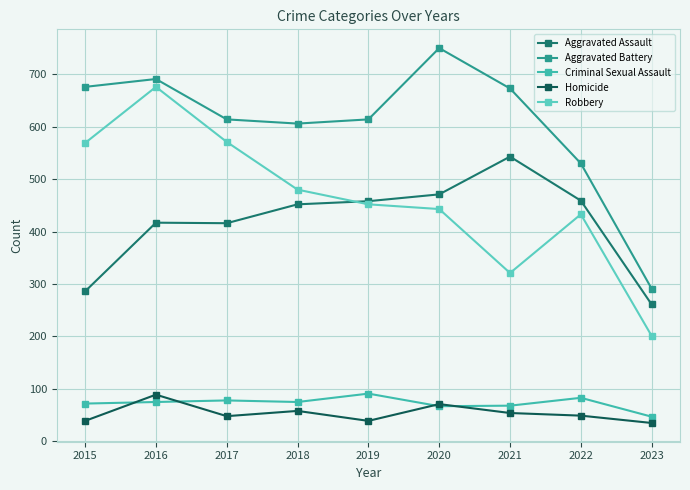

What is the average value of the Aggravated Battery series?

605